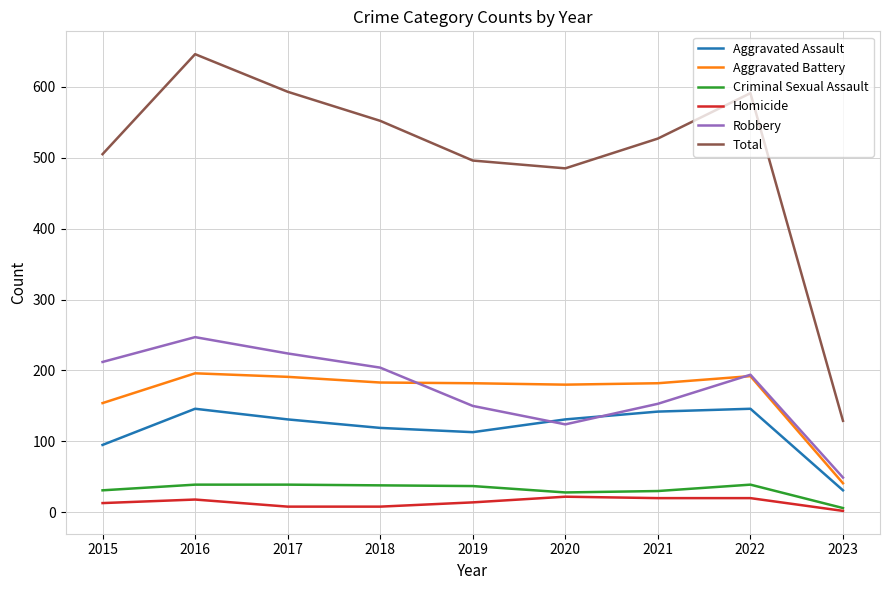

What is the minimum value shown in the chart?

2